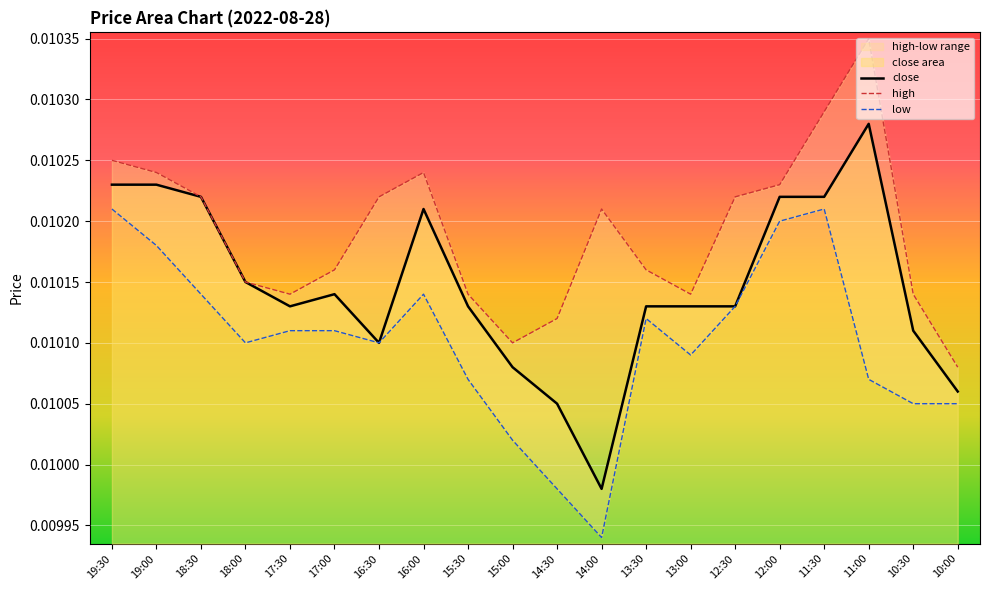

In low, how many points are higher than both neighbors (excluding endpoints)?

3